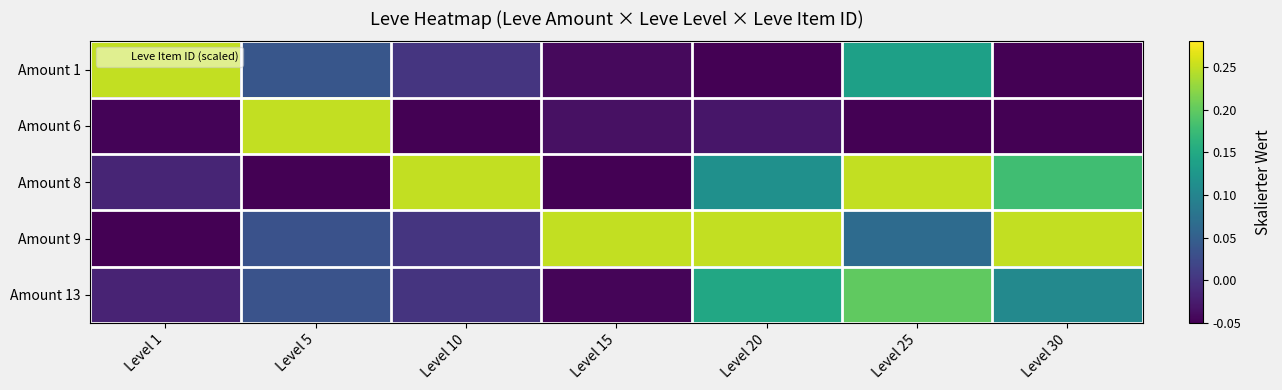

What is the maximum value shown in the chart?

0.2